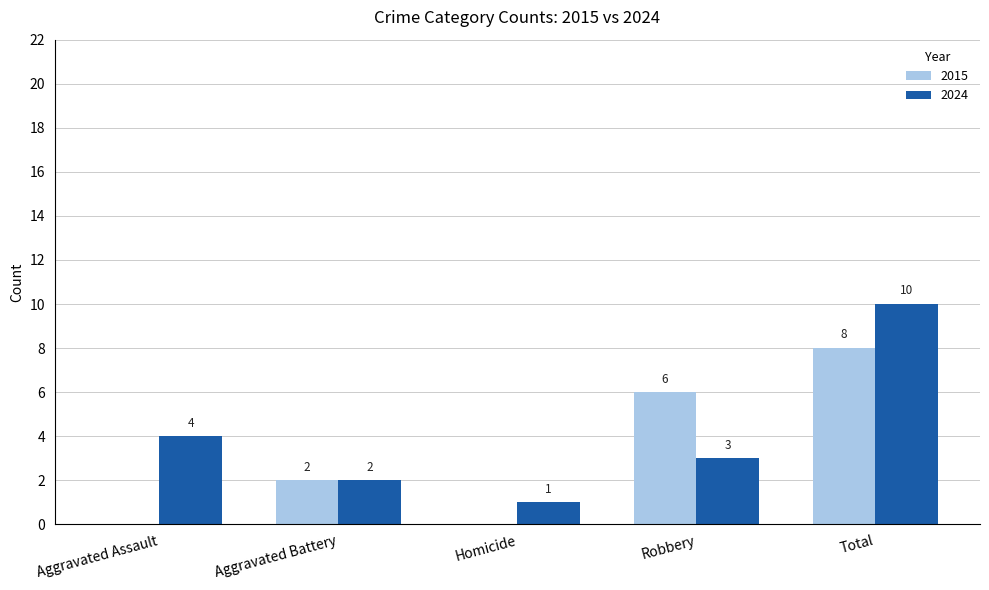

Which series changed the most between Robbery and Total?

2024